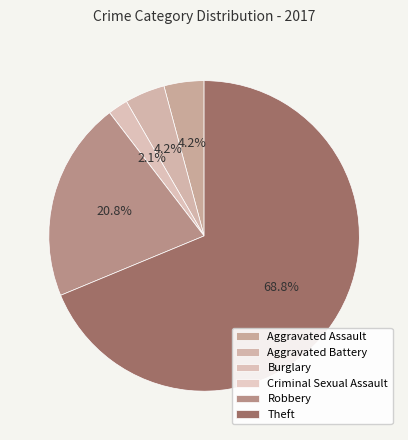

Which slice is the largest?

Theft